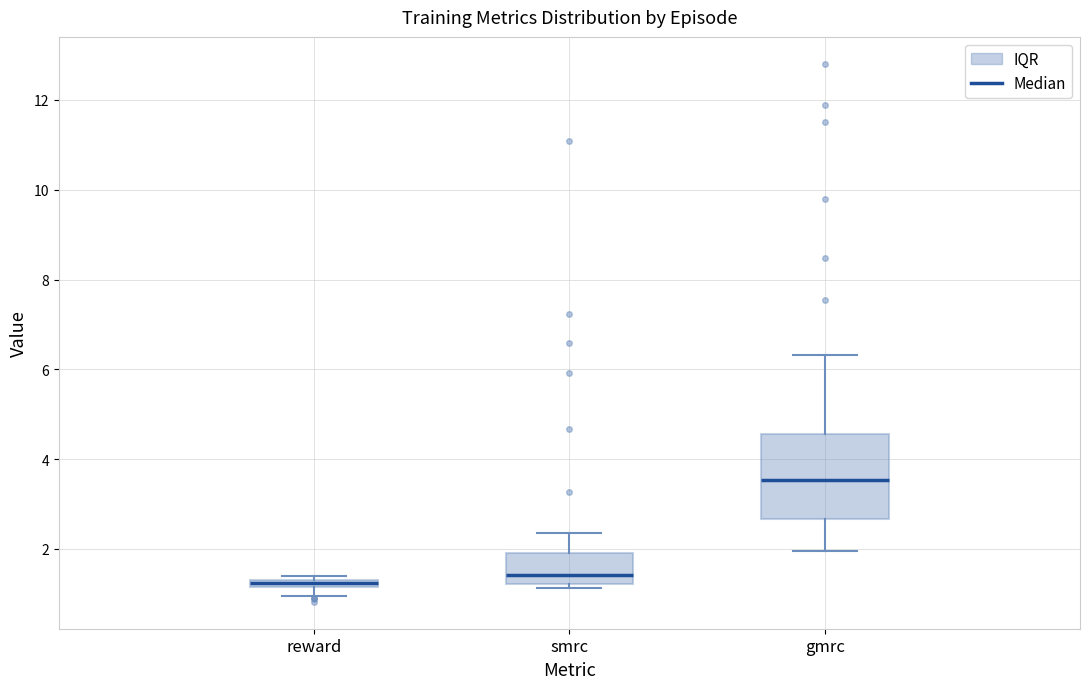

Where does the median line of the box for smrc sit on the y-axis? The values are not printed on the chart, so give them approximately, as read against the axis.

1.4